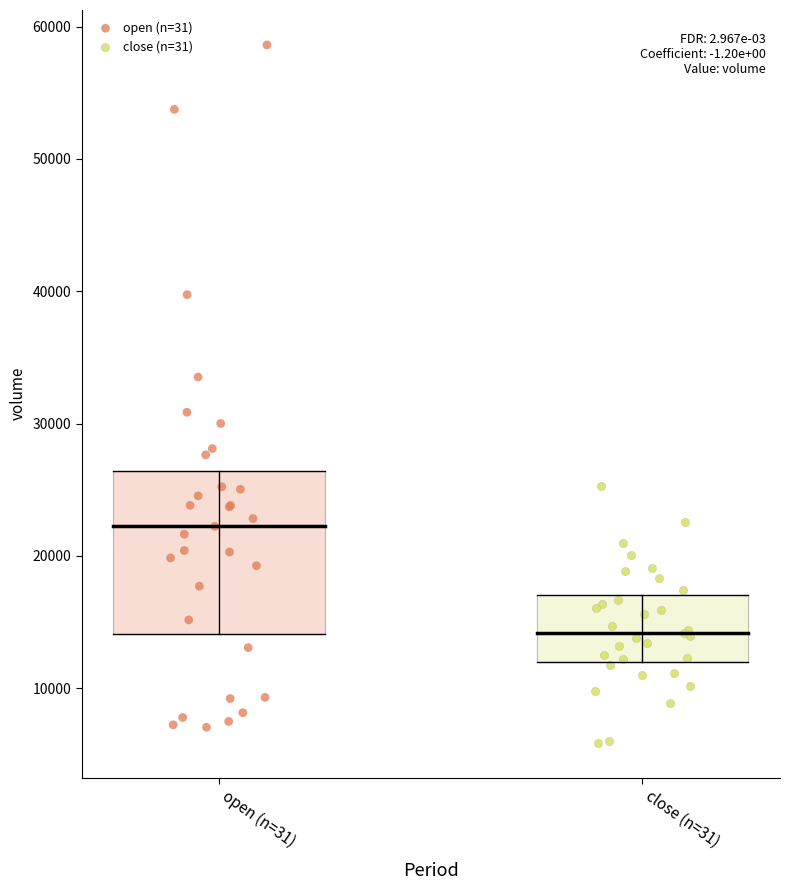

Which series reaches the maximum Y coordinate?

open (n=31)